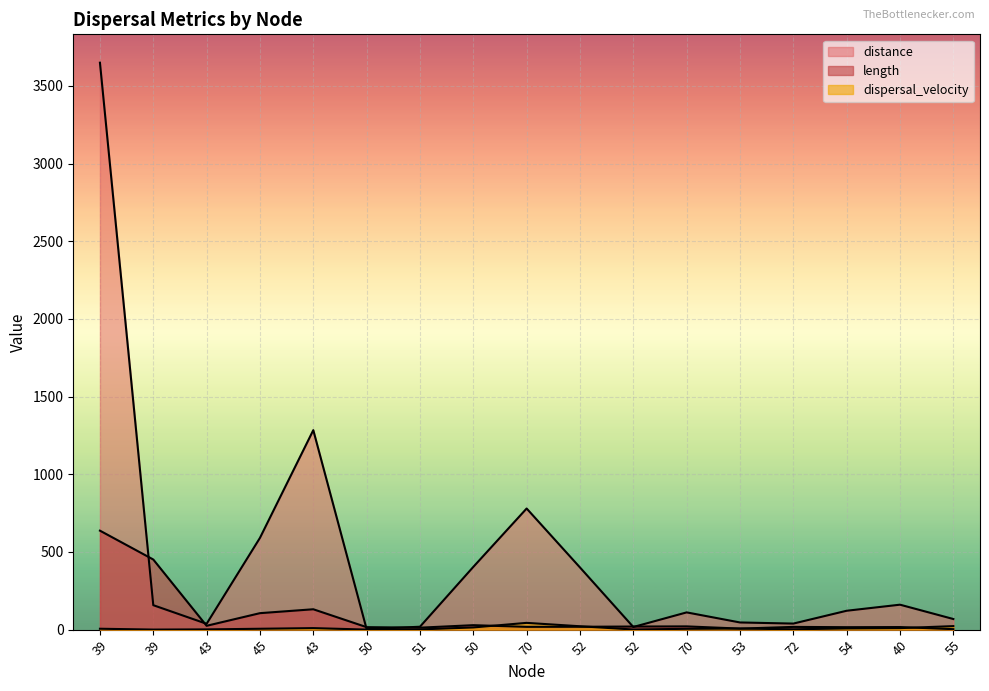

At which label does distance reach its minimum?

50